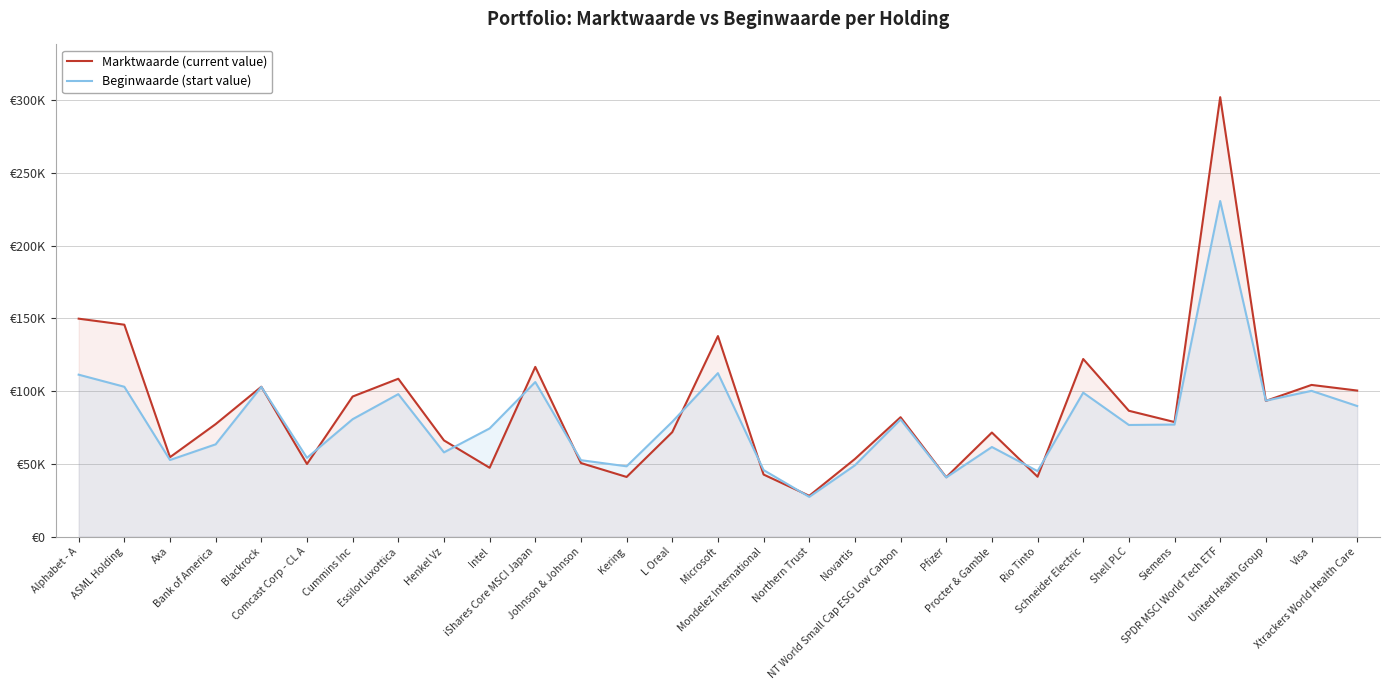

Which series has the largest total across all categories?

Marktwaarde (current value)